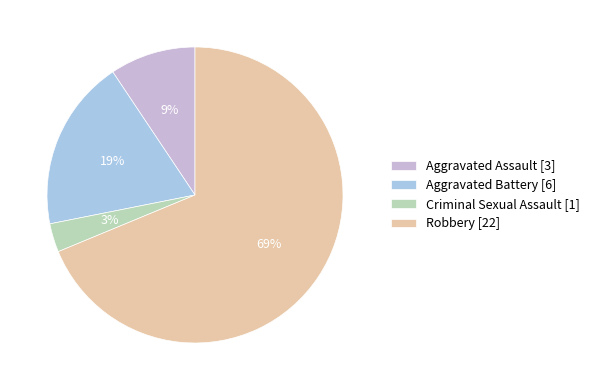

Which category accounts for the majority?

Robbery